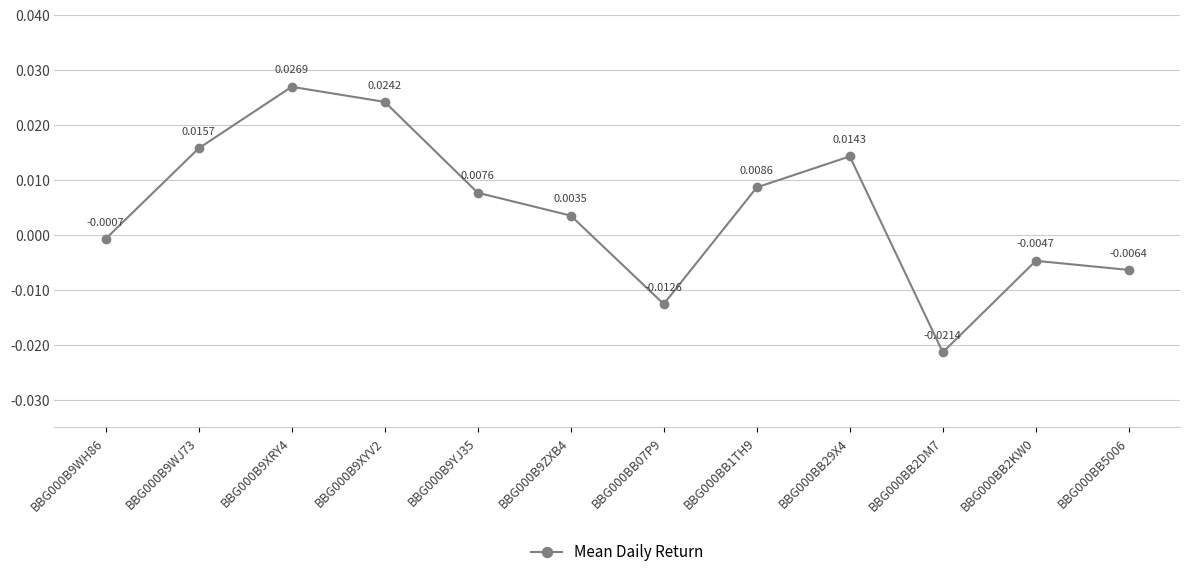

How many data points are above 0?

7